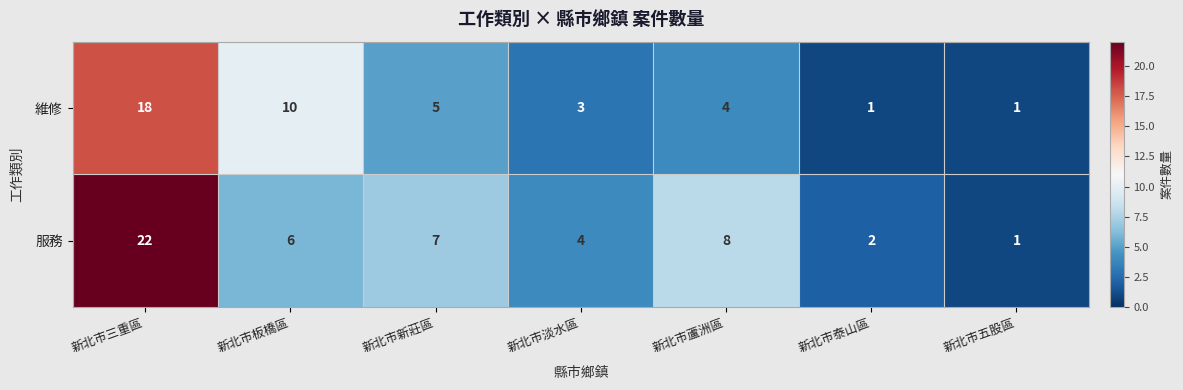

Where is 維修 nearest to the value 9?

新北市板橋區